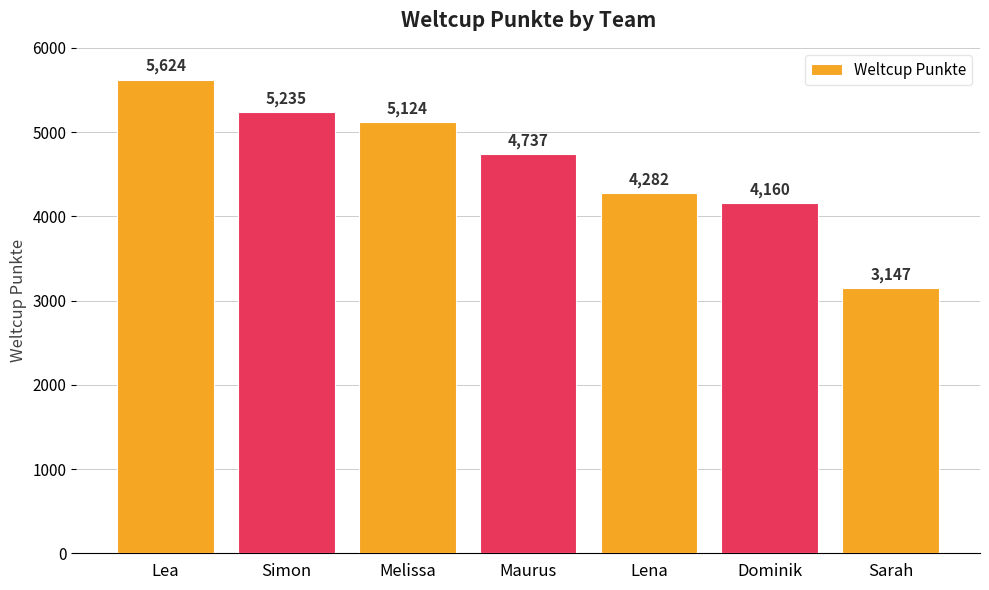

Which category has the highest value across all series?

Lea